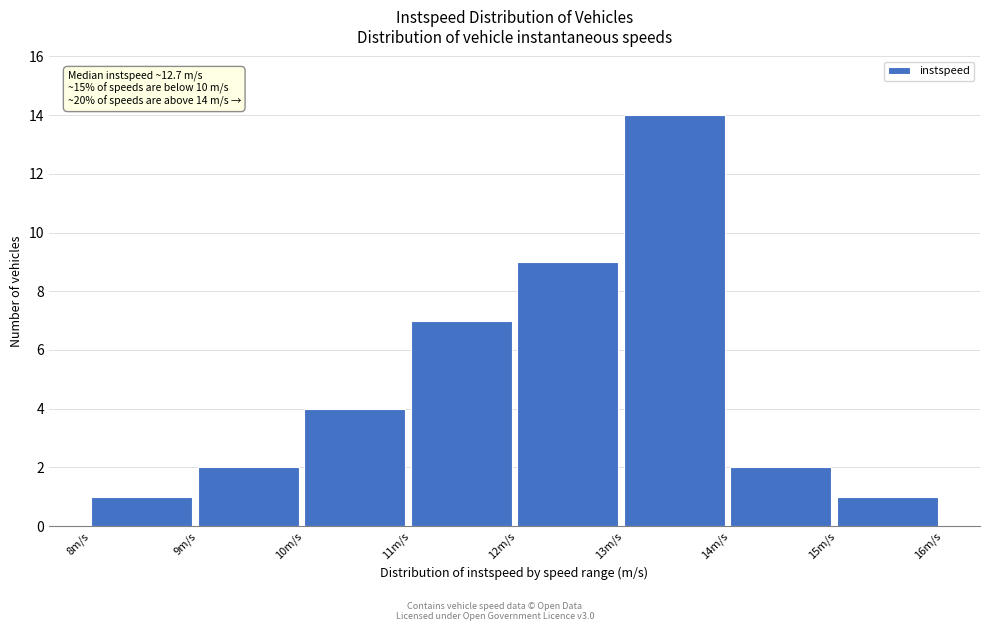

Over which range of the x-axis is the bar tallest?

13 to 14